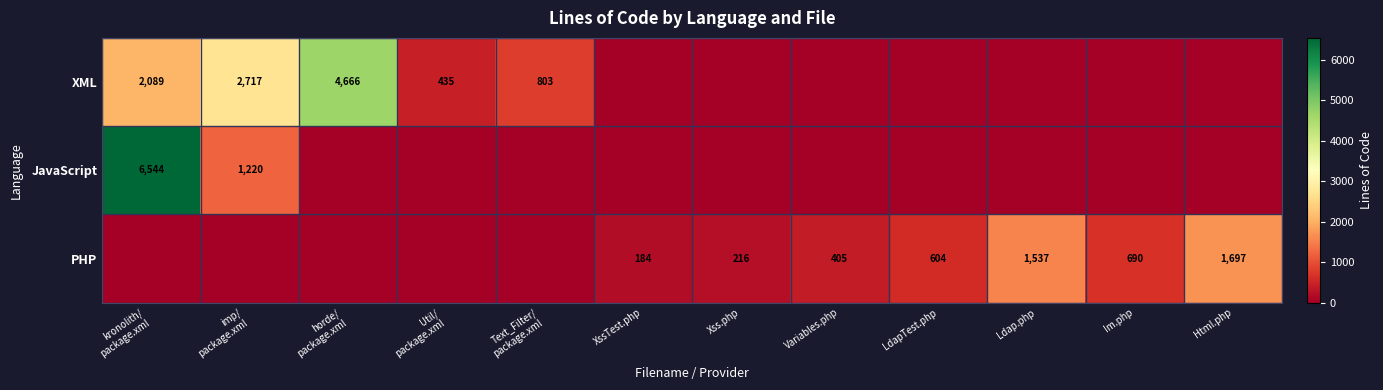

The value of PHP at Variables.php is 405. True or false?

True